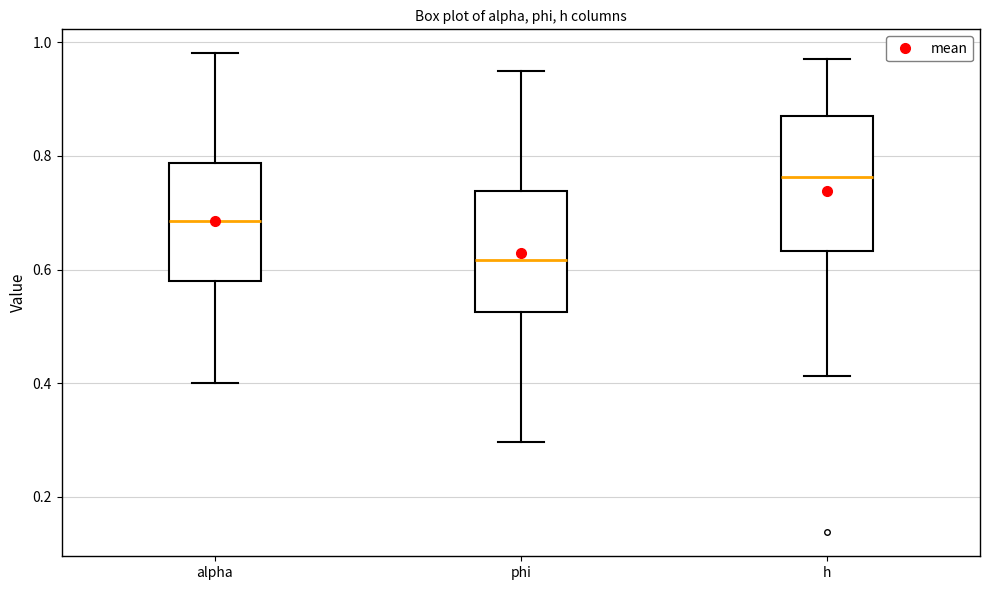

Reading left to right, transcribe this box plot: for each box, give where its median line is, the range the box spans, and where its two whiskers end, as read against the y-axis. The values are not printed on the chart, so give them approximately, as read against the axis.

alpha: median 0.68, box 0.58 to 0.78, whiskers 0.40 to 0.98
phi: median 0.62, box 0.52 to 0.74, whiskers 0.30 to 0.96
h: median 0.76, box 0.64 to 0.88, whiskers 0.42 to 0.98